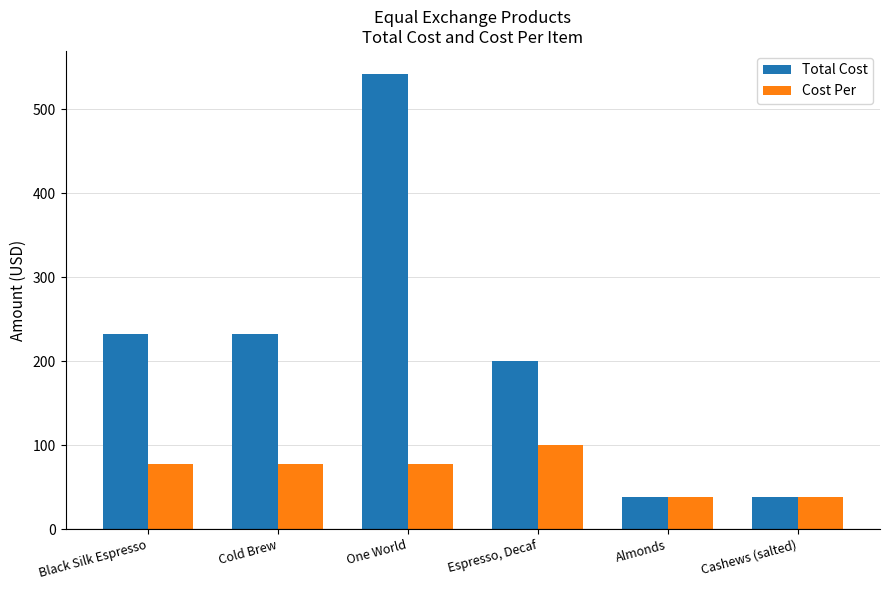

Between Black Silk Espresso and One World, which series saw the biggest shift?

Total Cost